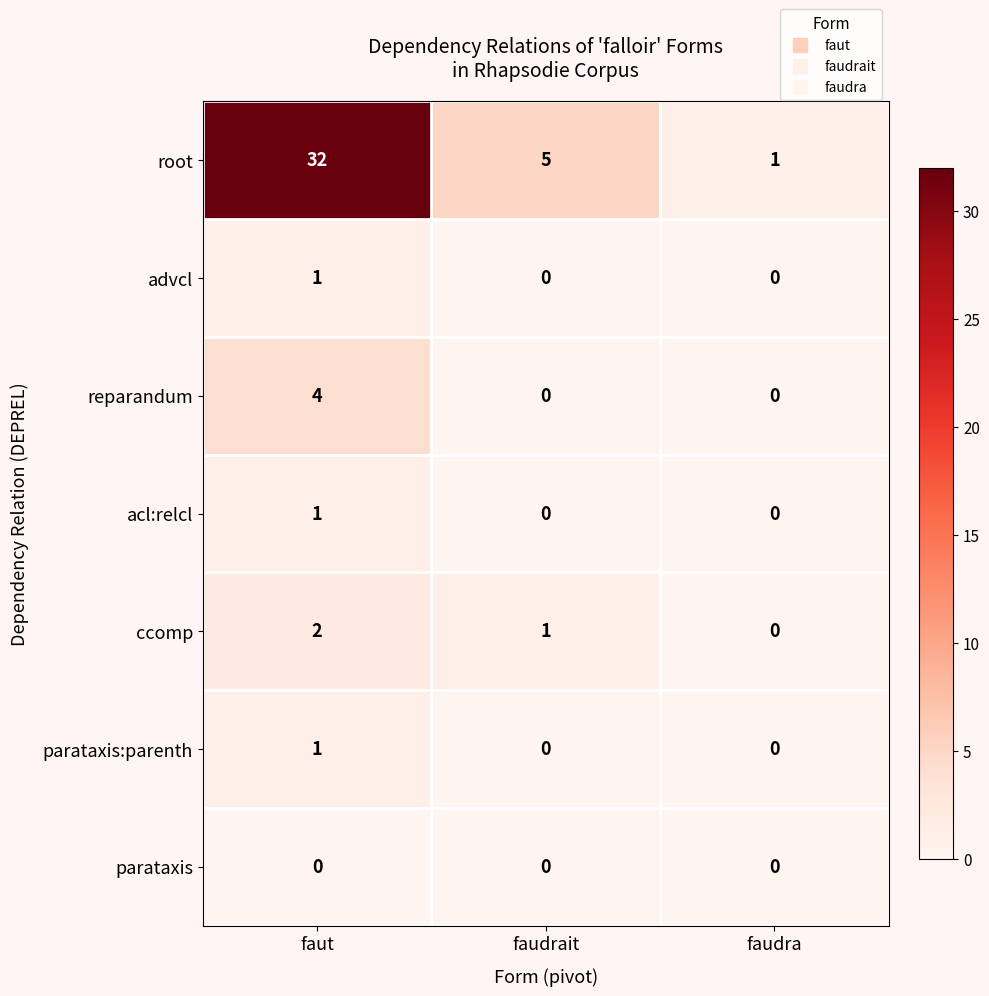

Reading left to right, what are all the values shown in this chart?

root: faut=32	faudrait=5	faudra=1
advcl: faut=1	faudrait=0	faudra=0
reparandum: faut=4	faudrait=0	faudra=0
acl:relcl: faut=1	faudrait=0	faudra=0
ccomp: faut=2	faudrait=1	faudra=0
parataxis:parenth: faut=1	faudrait=0	faudra=0
parataxis: faut=0	faudrait=0	faudra=0